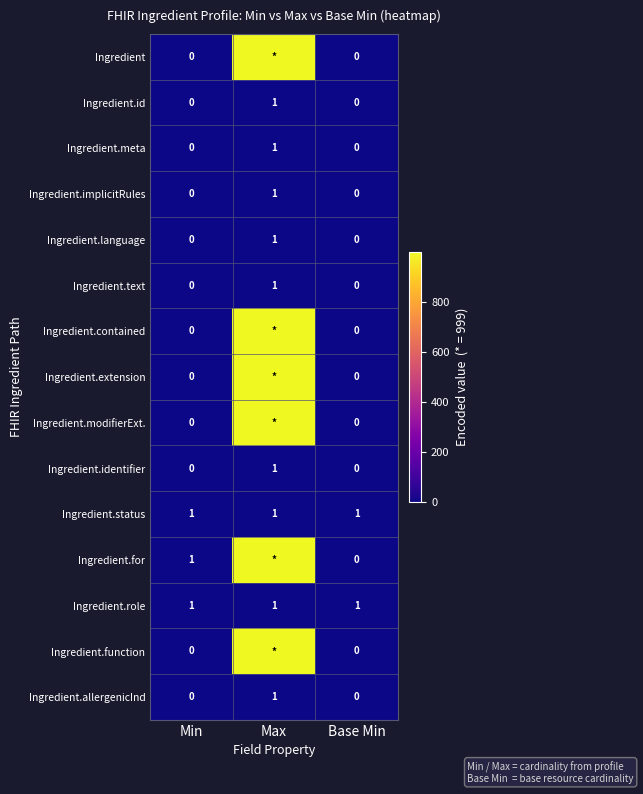

What is the difference between the highest and lowest values at Min?

1